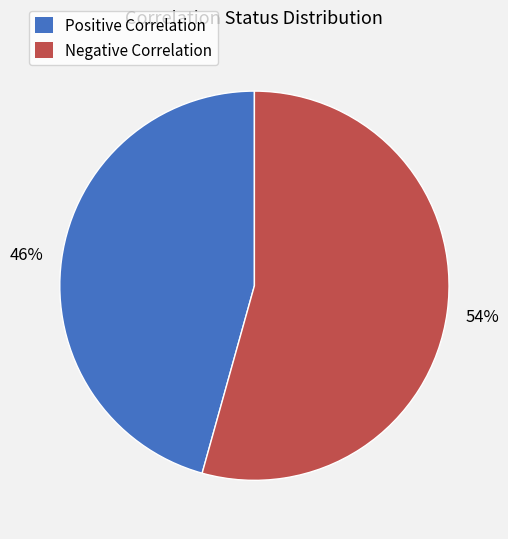

To the nearest percent, what percentage of the pie is Negative Correlation?

54%